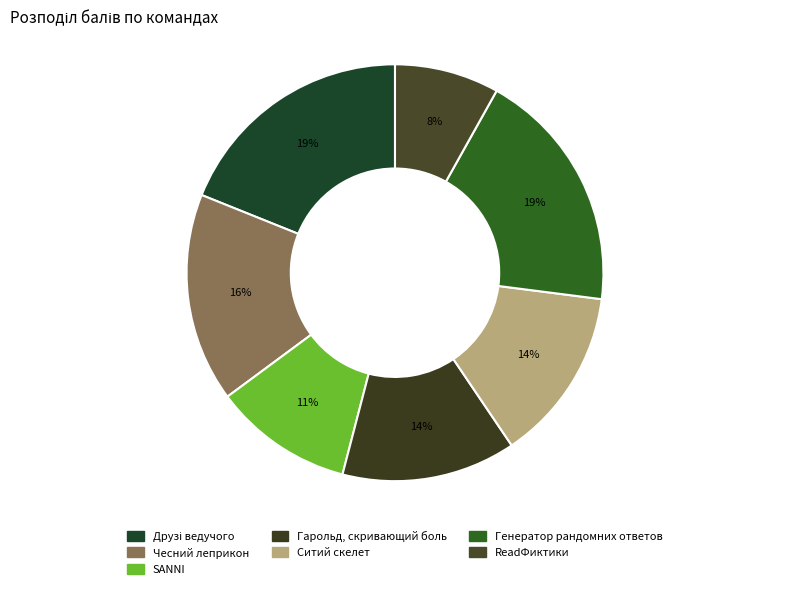

Combined, what portion of the pie is Друзі ведучого and Генератор рандомних ответов?

37.8%